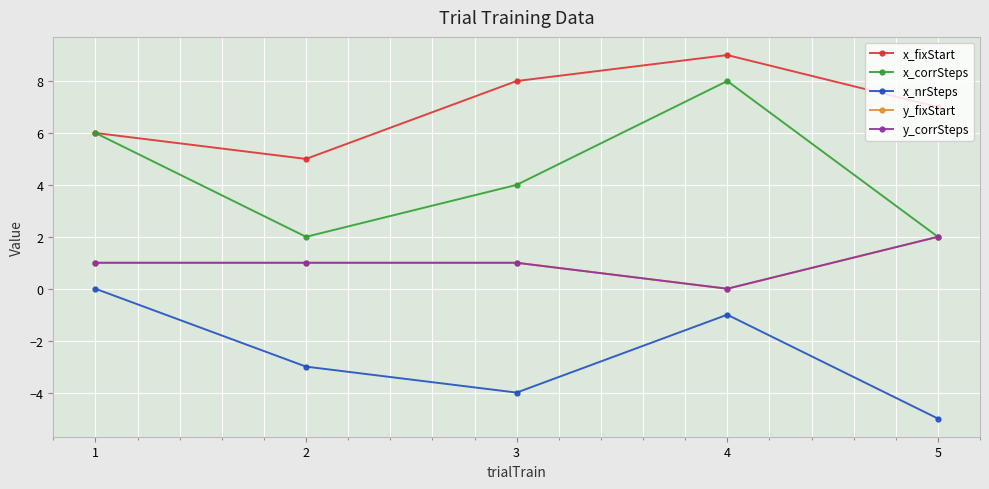

What is the difference between the highest and lowest values at 1?

6